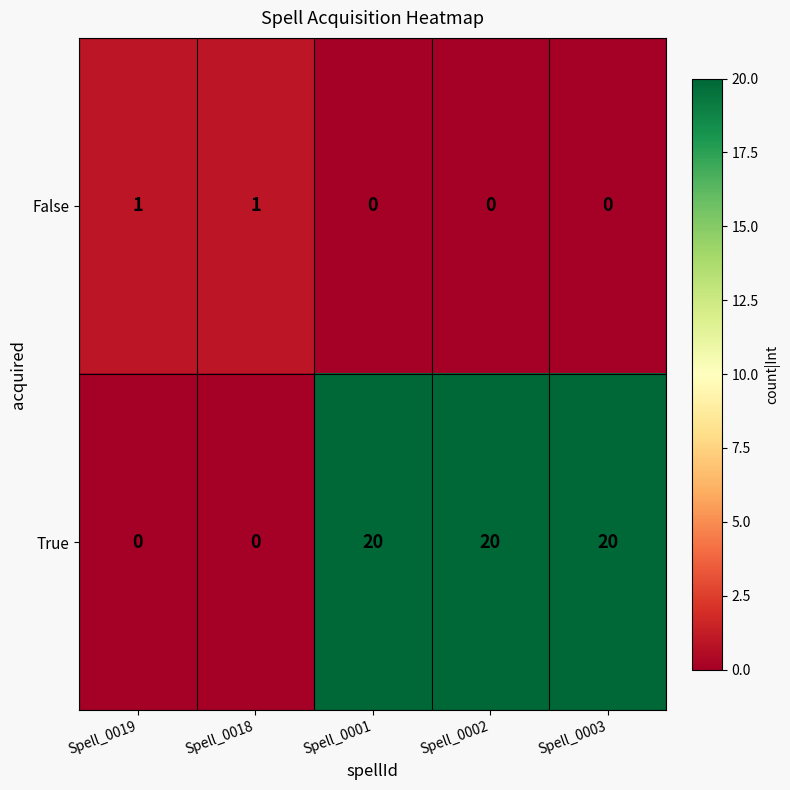

How many categories are shown in the chart?

5